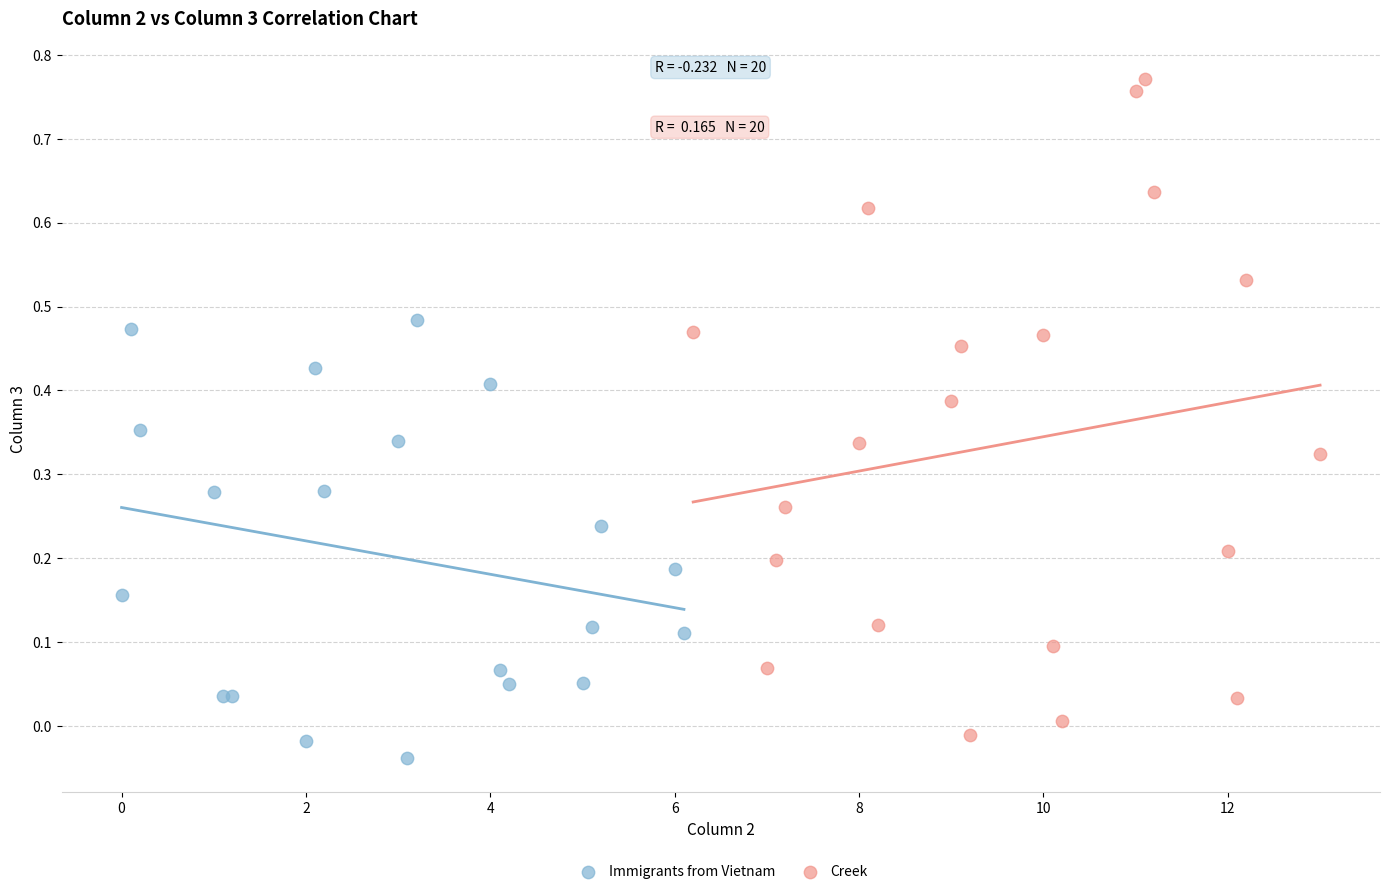

Which series has the largest Y range (max minus min)?

Creek